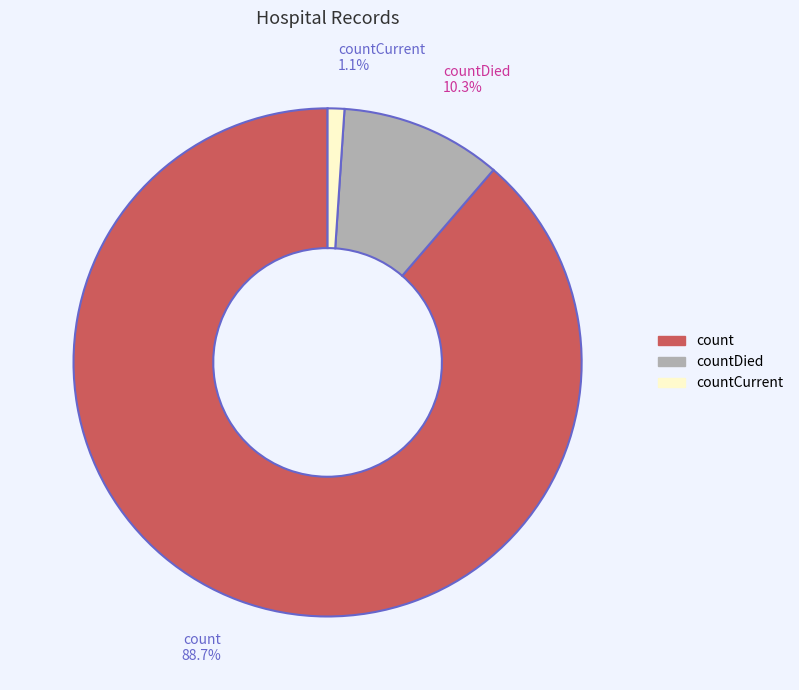

What portion of the pie excludes countDied?

89.7%